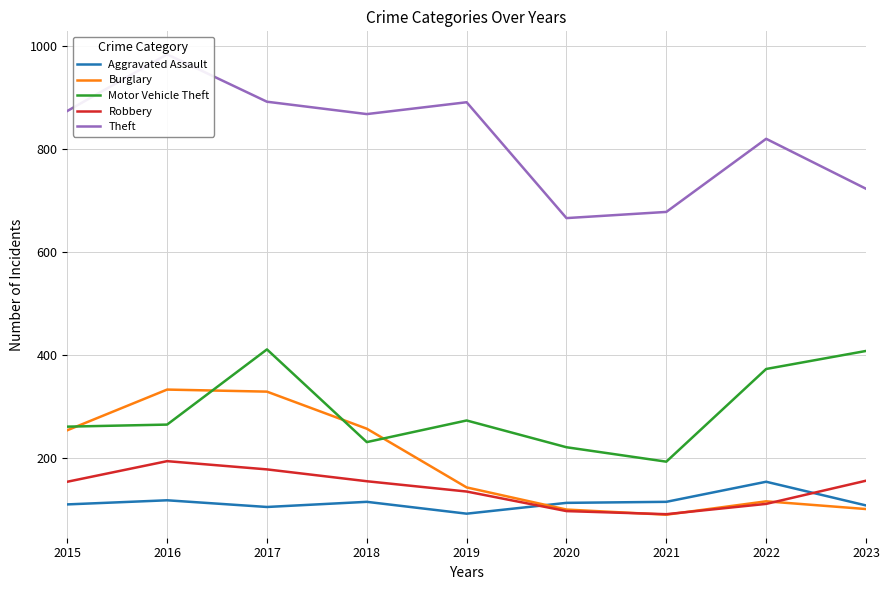

Does the chart display data point markers on the line(s)?

No